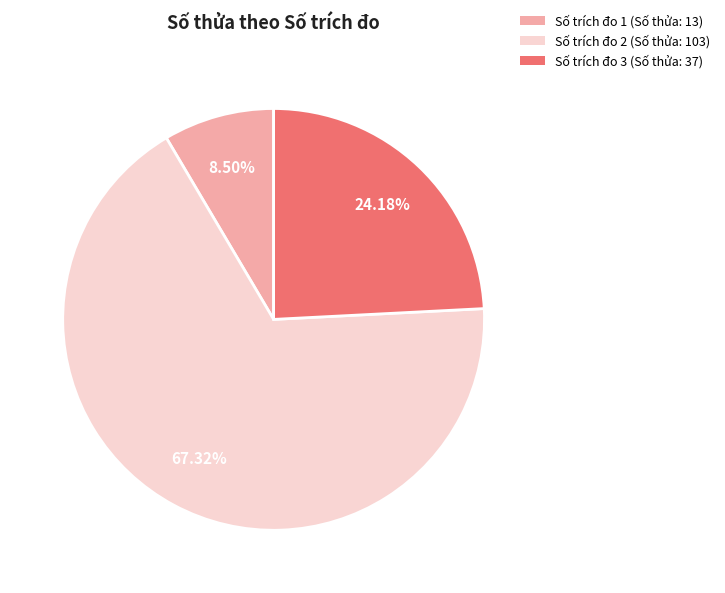

Count the number of slices in the pie.

3